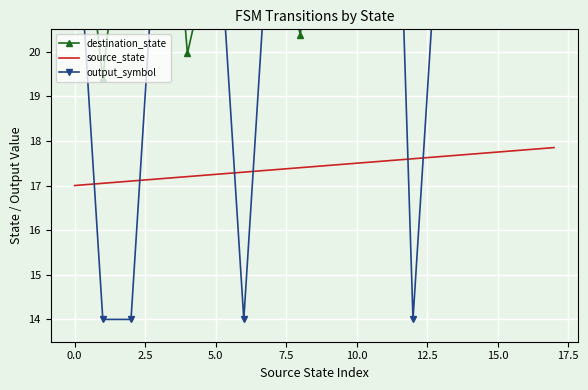

Is it true that source_state equals 17.8 at 15.0?

True